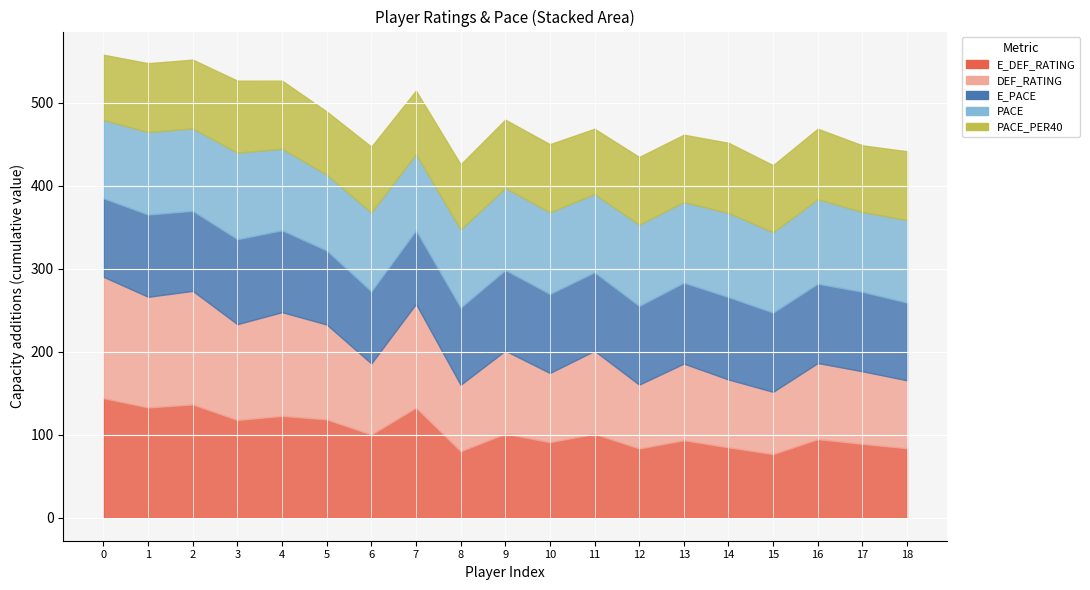

The E_DEF_RATING series shows 100.9 at 11. True or false?

True